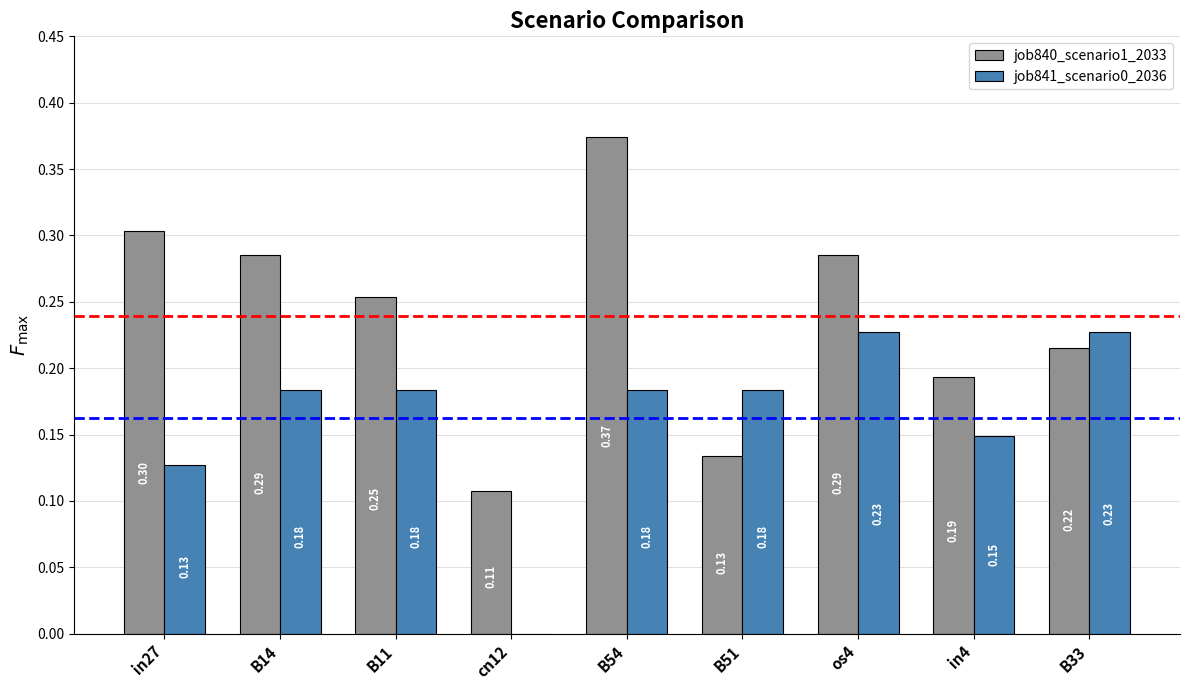

Count the job841_scenario0_2036 values in the range 0 to 1.

9